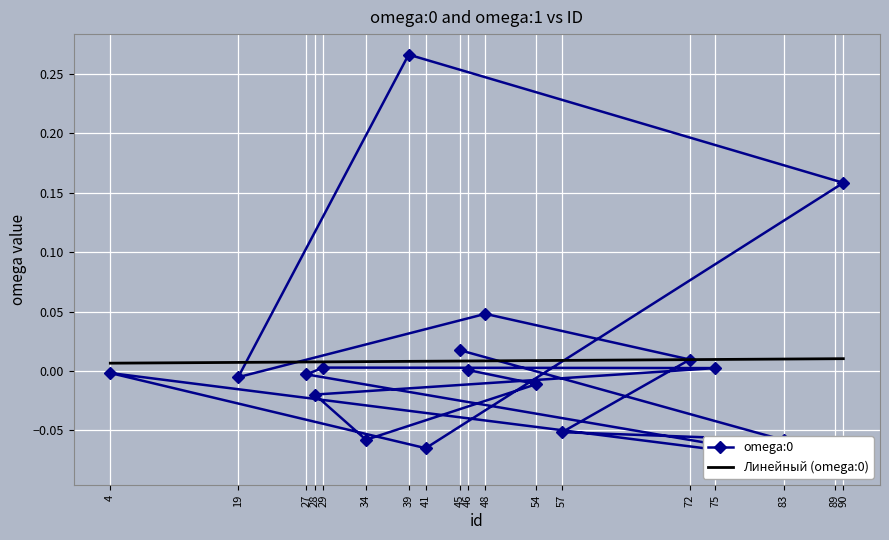

True or false: the data shows -0.1 at 34.

True